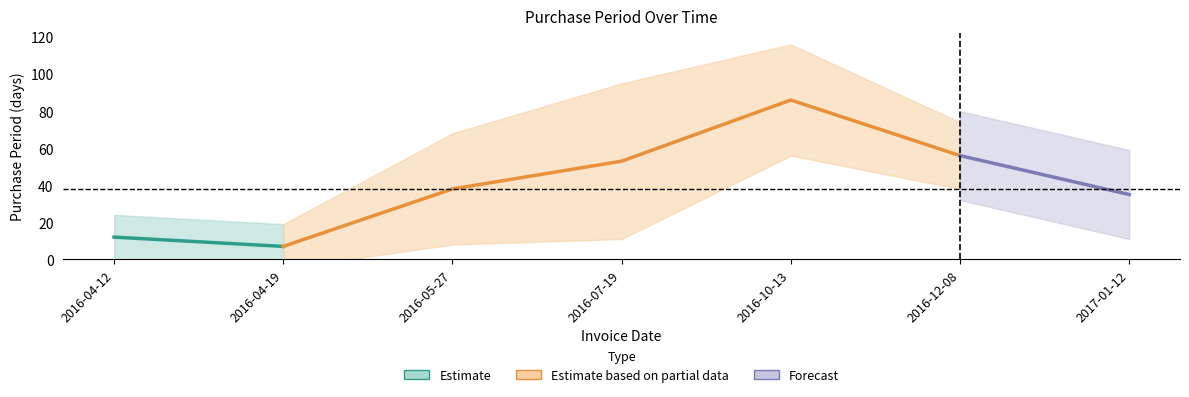

What is the difference between the maximum and minimum values?

79